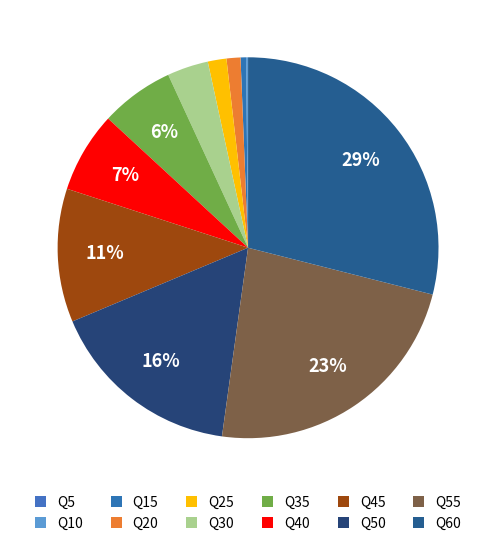

What is the largest slice in the pie chart?

60